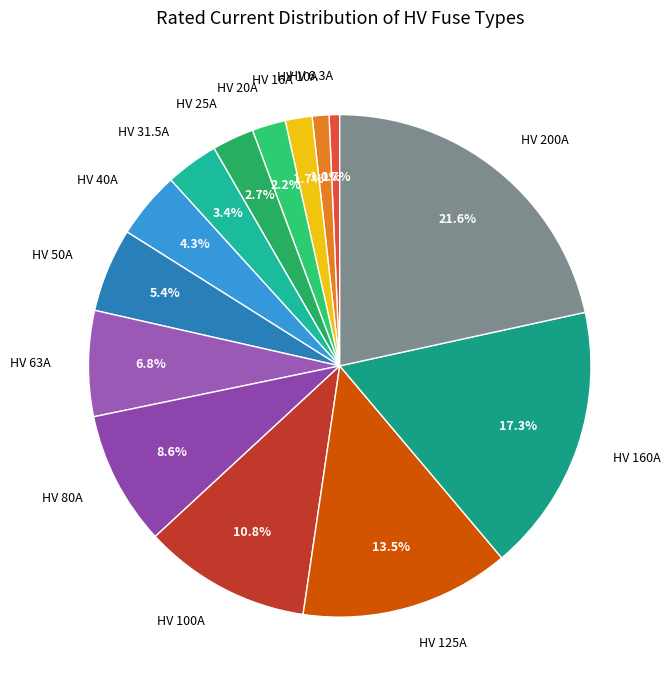

Which has a higher value, HV 20A or HV 100A?

HV 100A